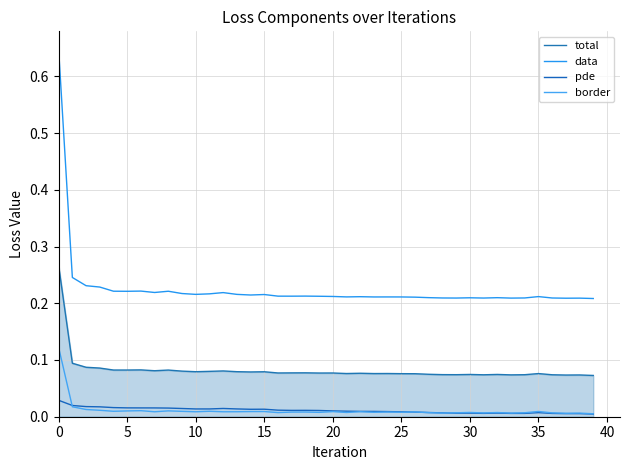

How many lines are shown in the chart?

4